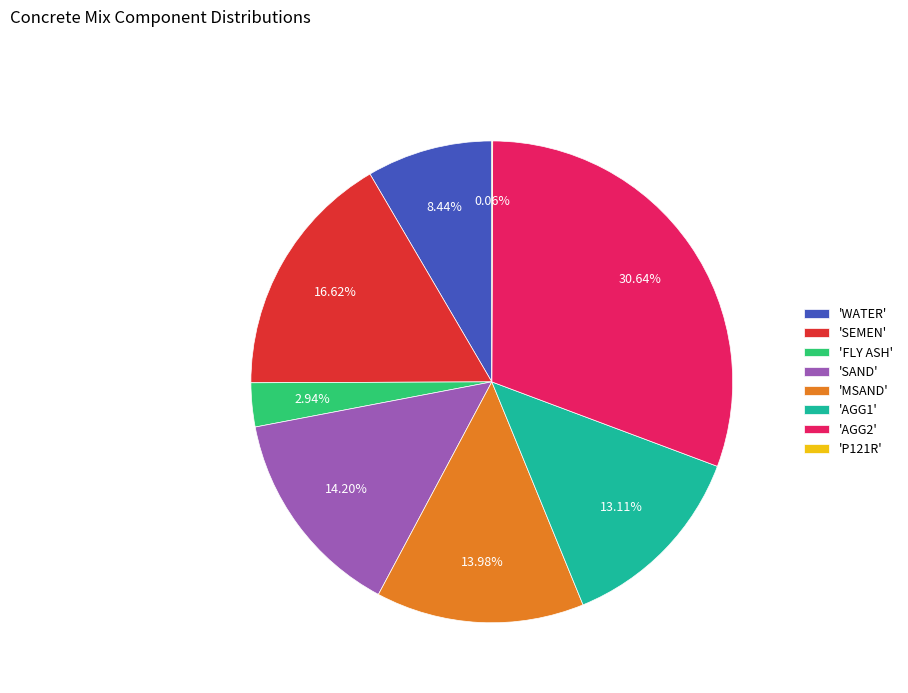

Approximately how many times larger is the value at 'AGG1' compared to 'FLY ASH'?

4.5